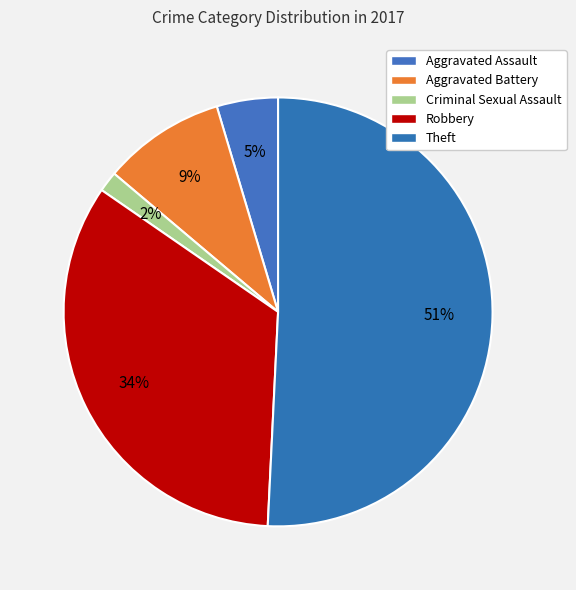

To the nearest percent, what percentage of the pie is Criminal Sexual Assault?

2%